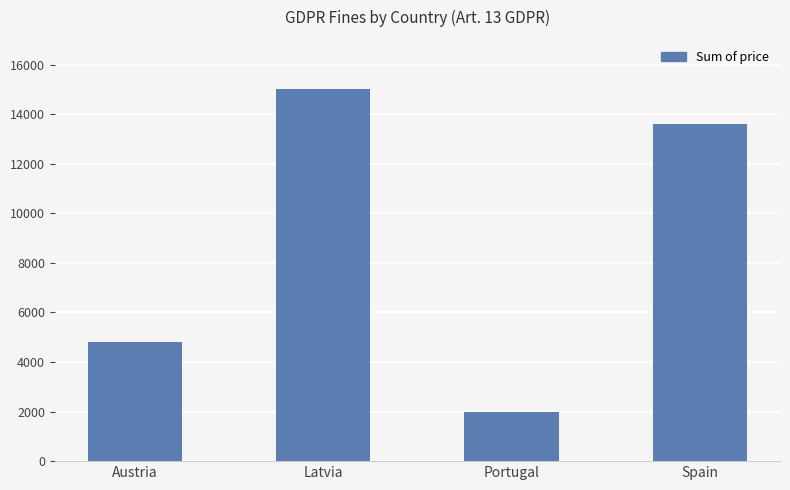

The chart shows a value of 19125 at Spain. True or false?

False